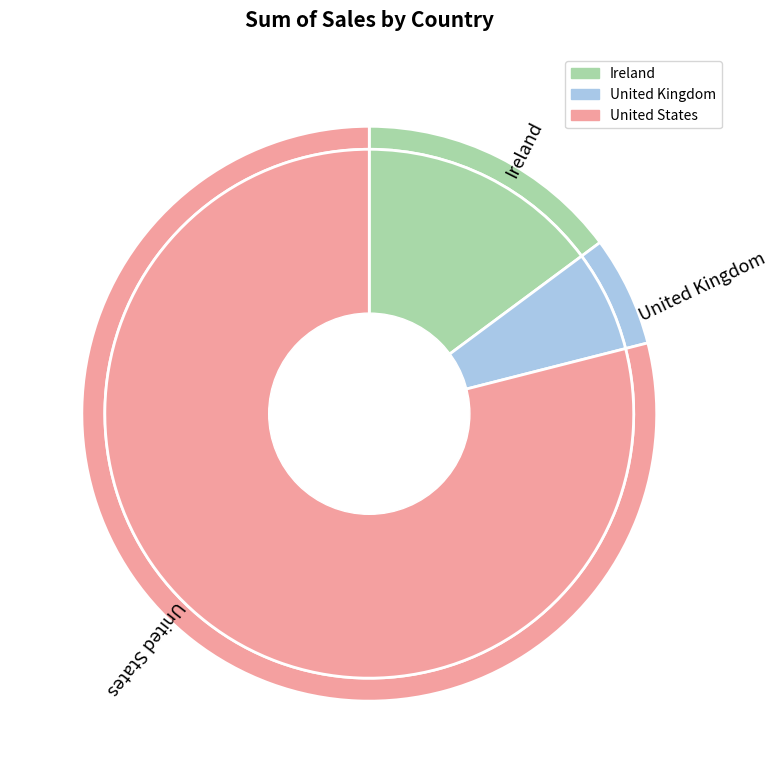

Is there any slice that represents more than half of the pie?

Yes